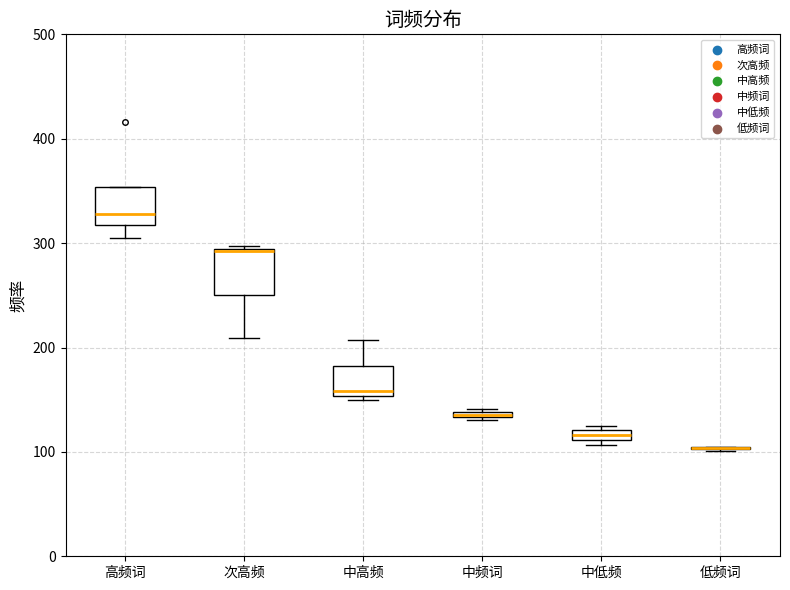

Where does the lower whisker of the box for 次高频 end on the y-axis? The values are not printed on the chart, so give them approximately, as read against the axis.

210